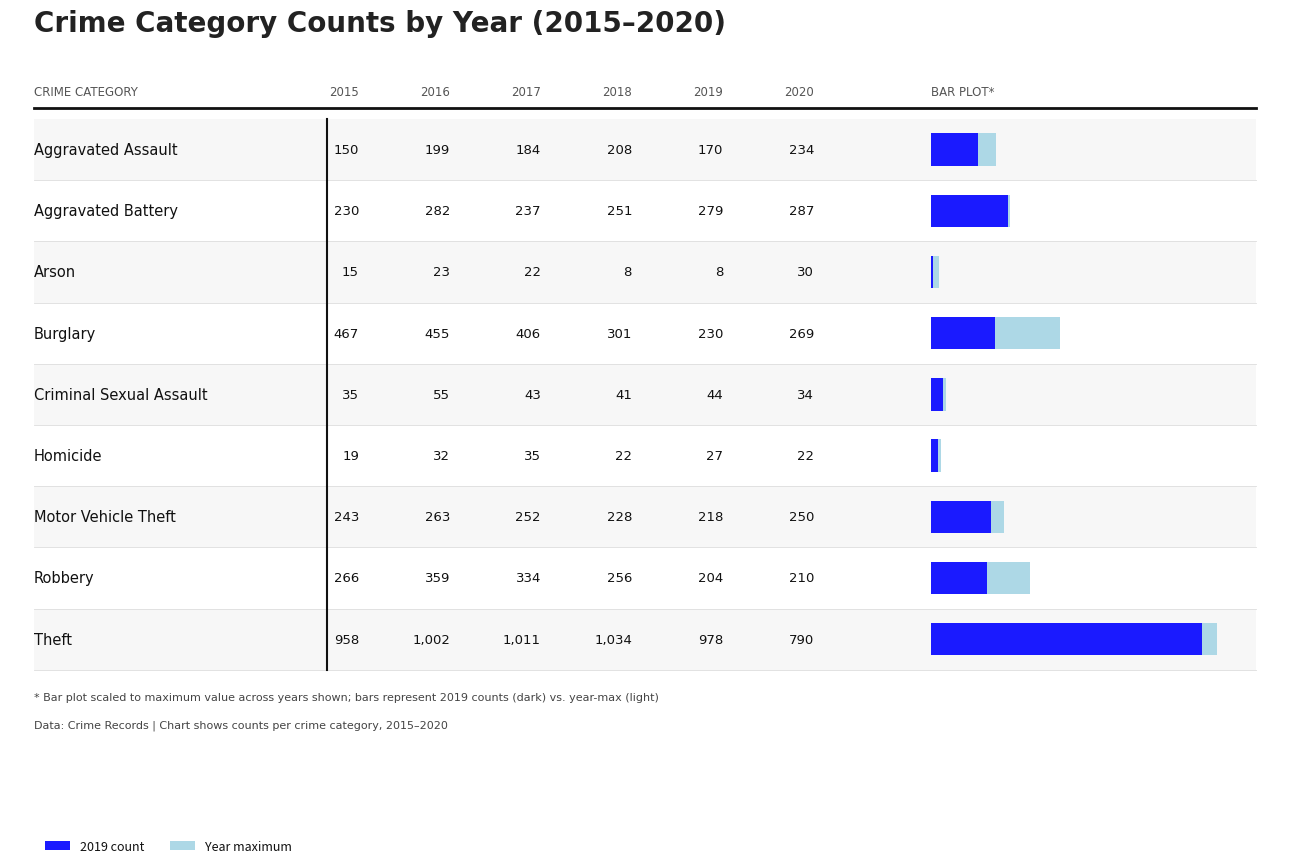

What is the minimum value shown in the chart?

8